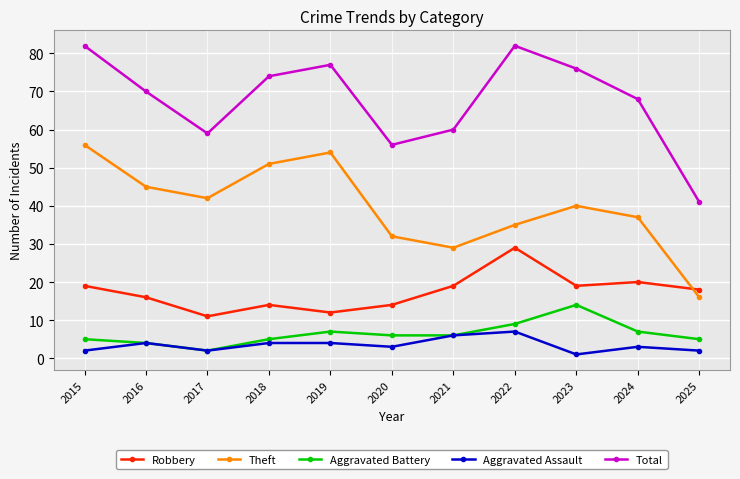

True or false: Aggravated Assault and Theft intersect in this chart.

False